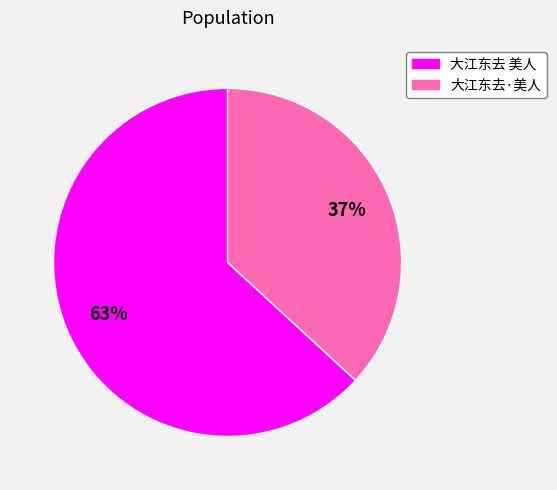

Which slice is the largest?

大江东去 美人